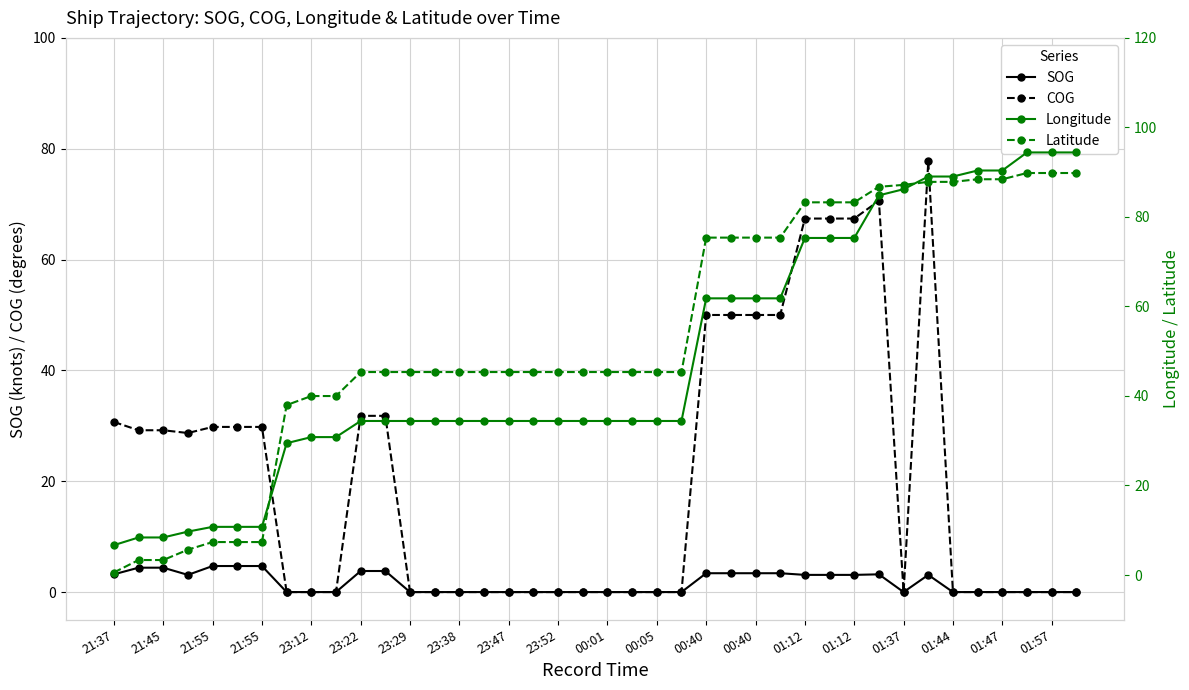

What is the maximum value for Latitude?

89.8